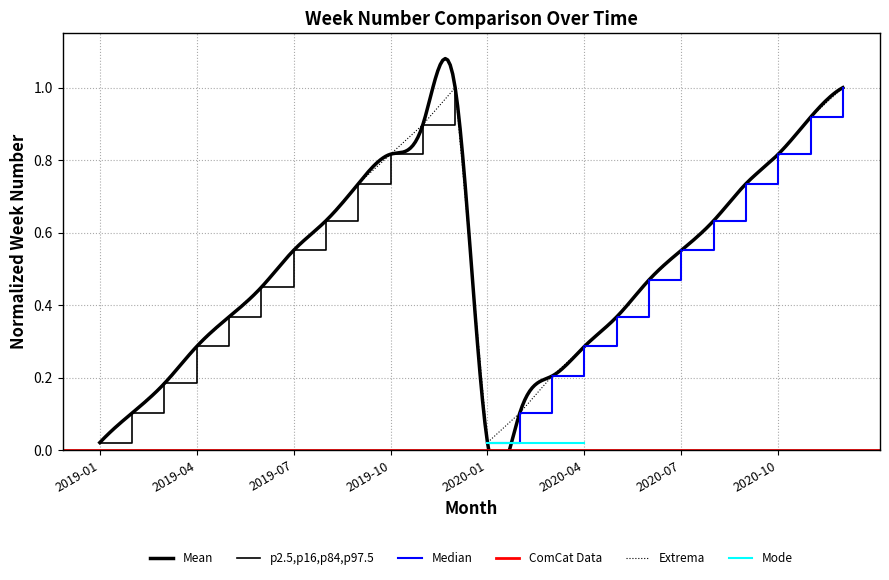

How many points are higher than both their immediate neighbors (excluding endpoints)?

1